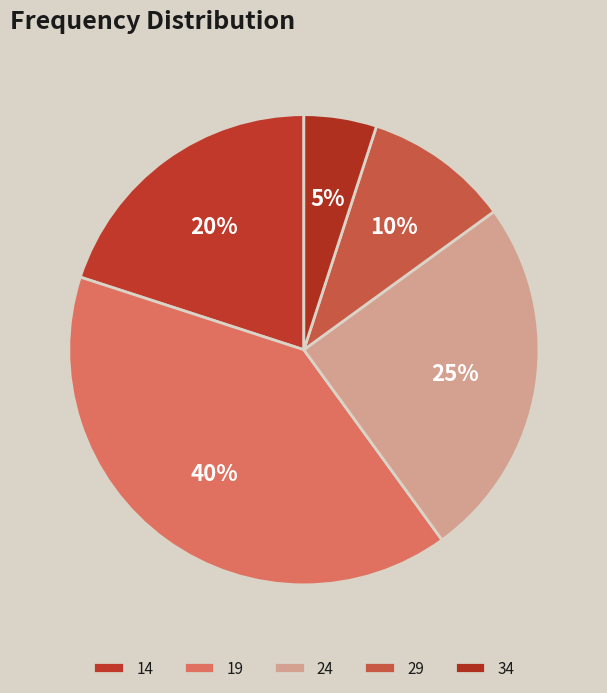

What is the total percentage of 29 and 24?

35.0%